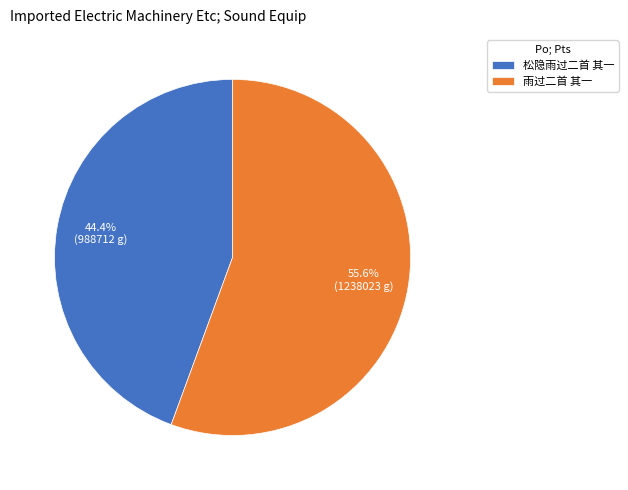

Rank the categories by value from lowest to highest.

松隐雨过二首 其一, 雨过二首 其一